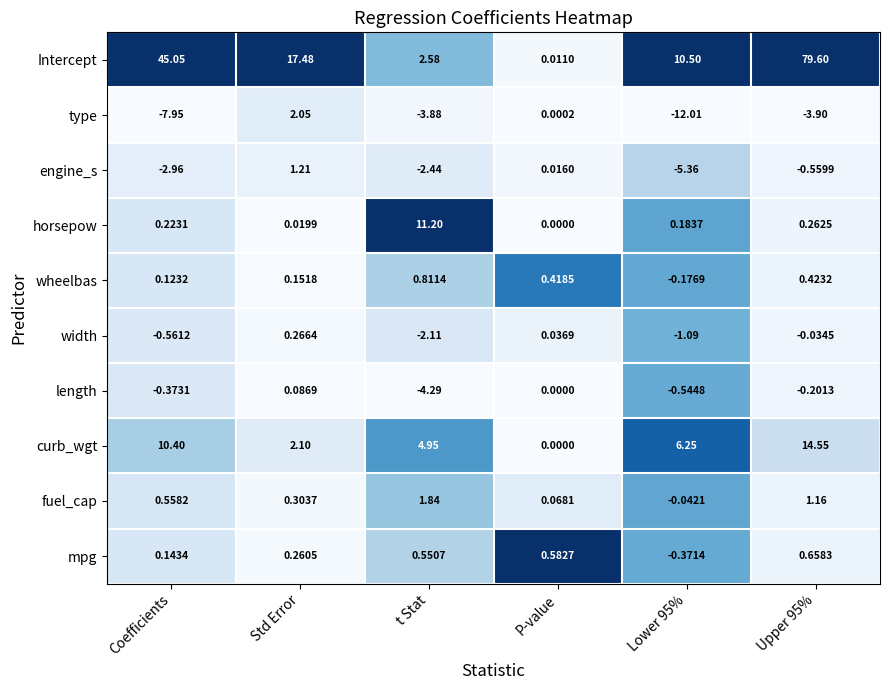

At which category is the sum across all series the highest?

Upper 95%